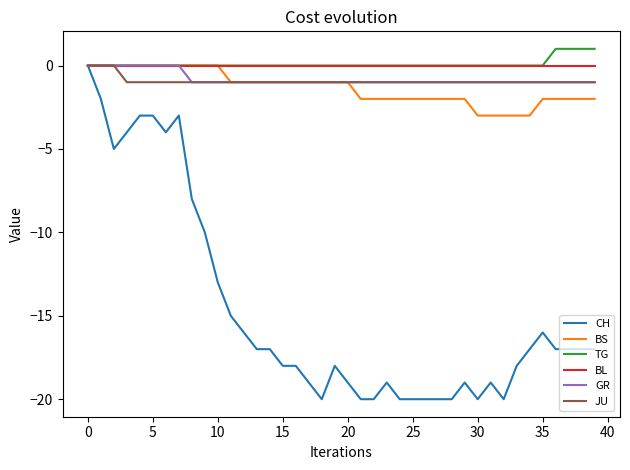

How many categories are shown in the chart?

40